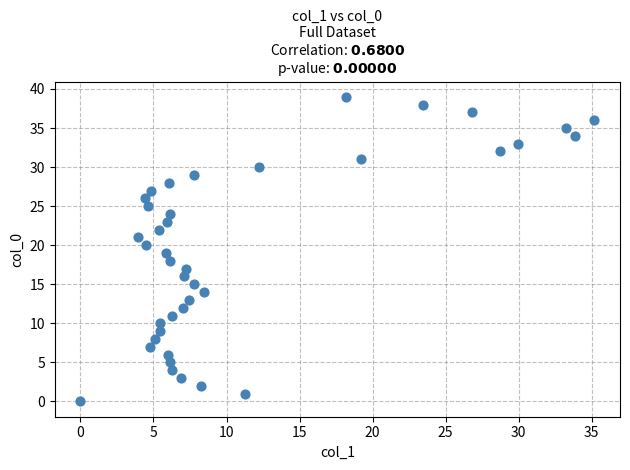

What is the range of Y values (max minus min)?

39